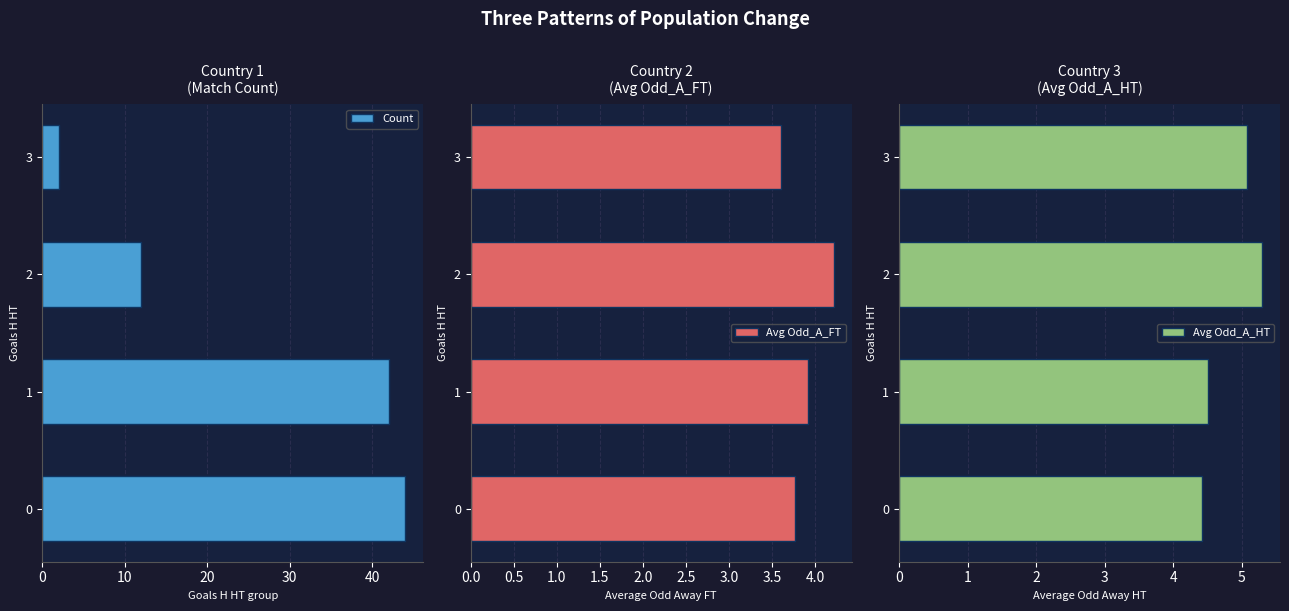

What is the difference between the second highest and second lowest values in the Avg Odd_A_FT series?

0.2